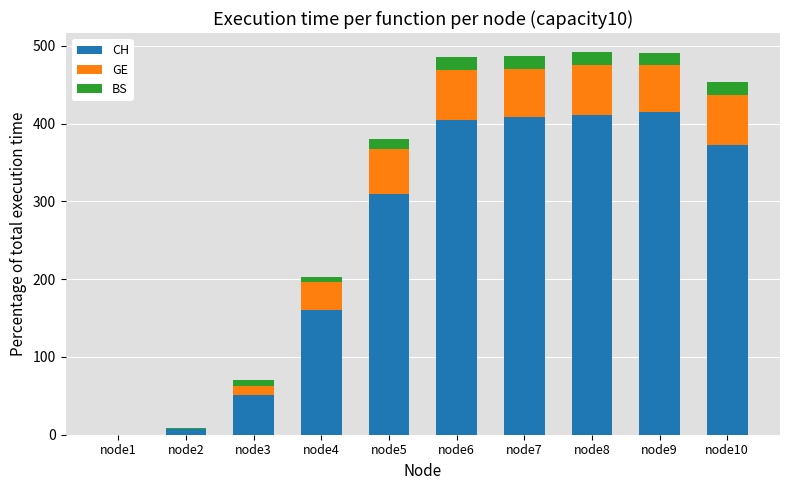

Count the number of data series in this chart.

3